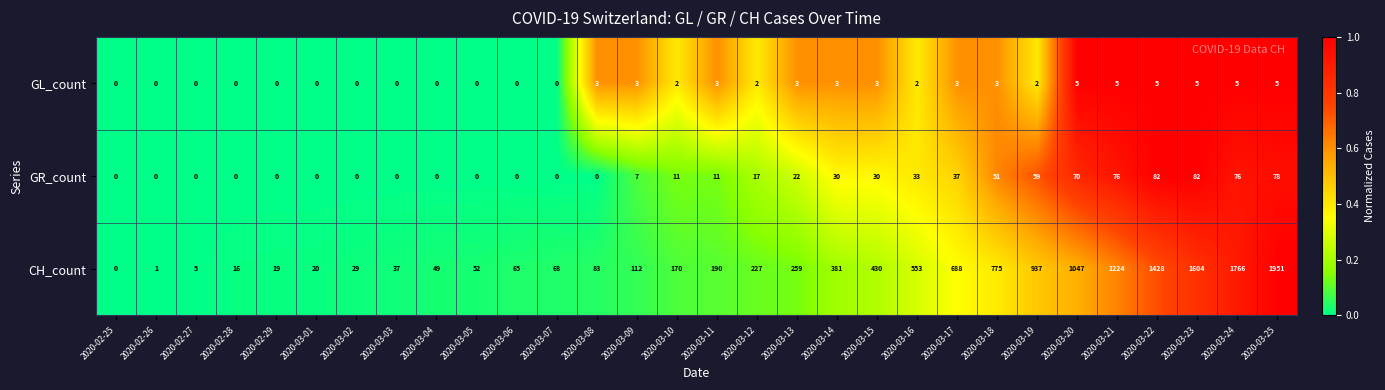

At which category is the sum across all series the highest?

2020-03-25